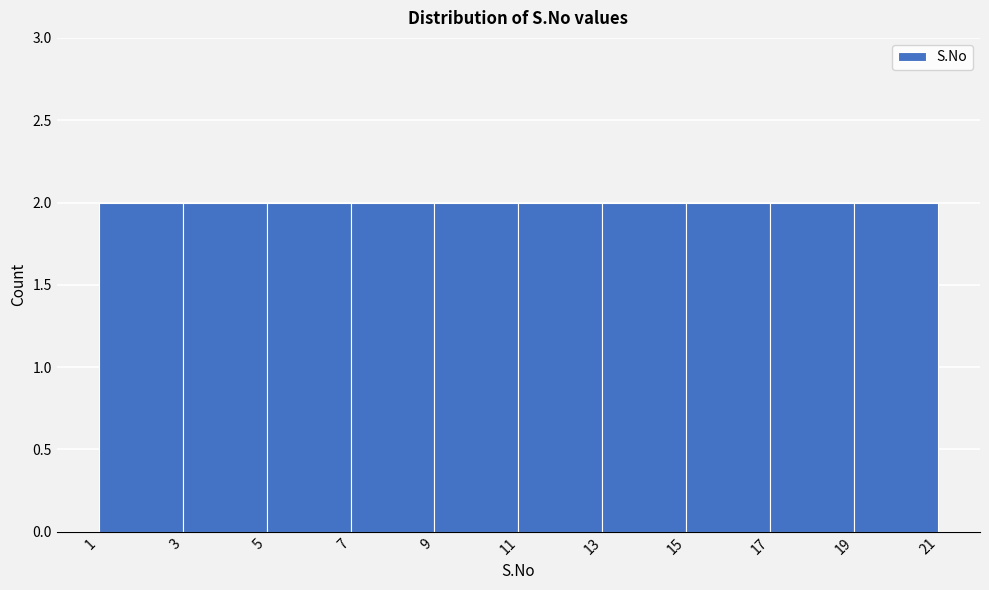

Reading left to right, transcribe this chart: for each bar, give the range it covers on the x-axis and its height. The values are not printed on the chart, so give them approximately, as read against the axis.

1 to 3: 2
3 to 5: 2
5 to 7: 2
7 to 9: 2
9 to 11: 2
11 to 13: 2
13 to 15: 2
15 to 17: 2
17 to 19: 2
19 to 21: 2